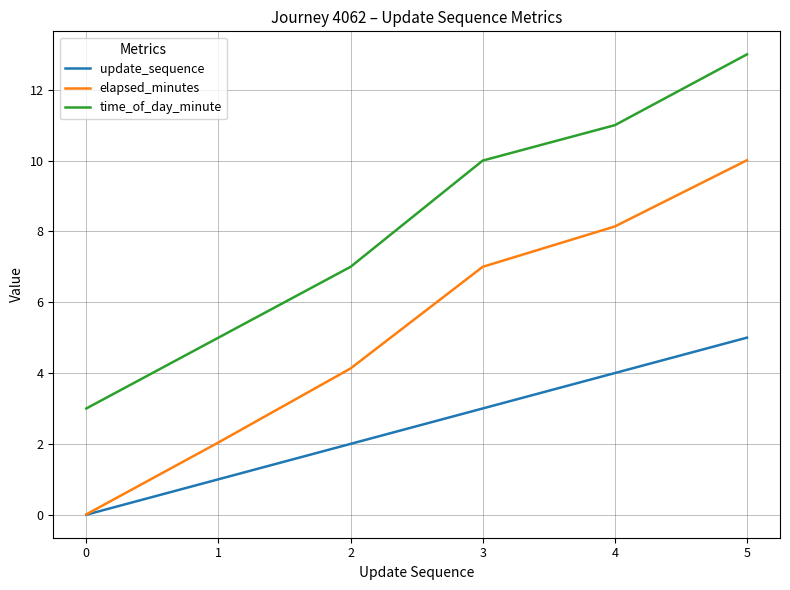

How many lines are shown in the chart?

3